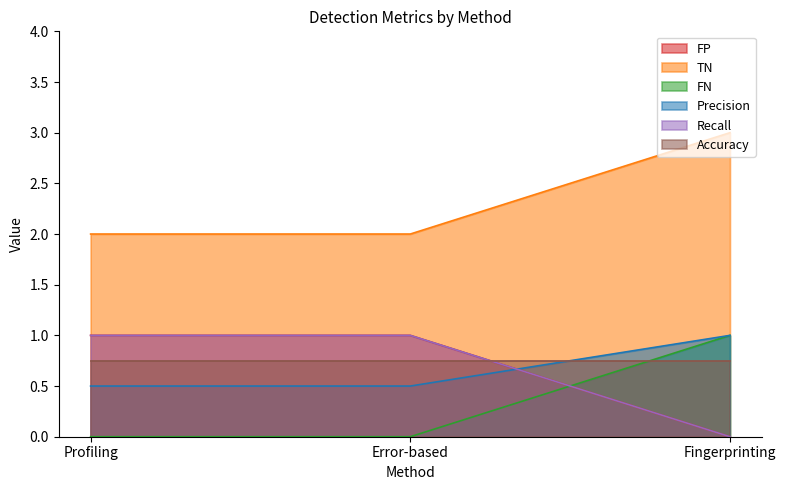

Does the chart have visible grid lines?

No